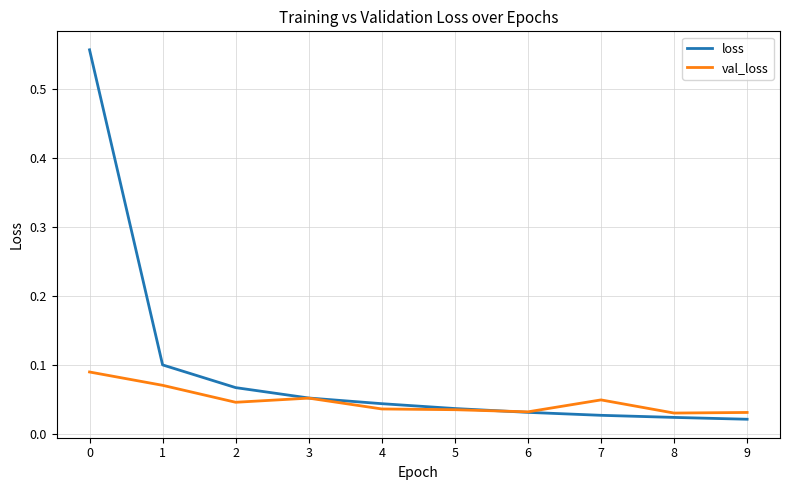

True or false: loss and val_loss cross at least once.

True